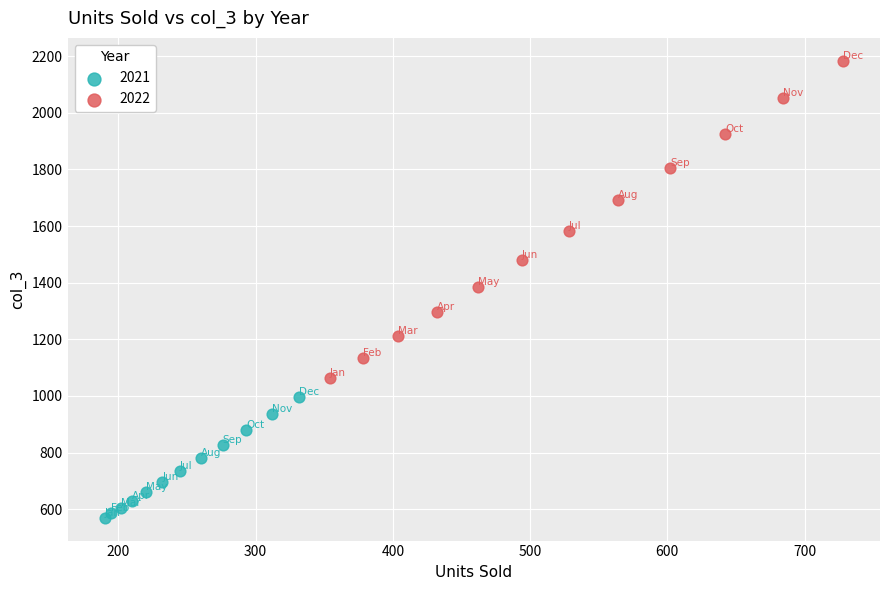

Which series reaches the minimum Y coordinate?

2021